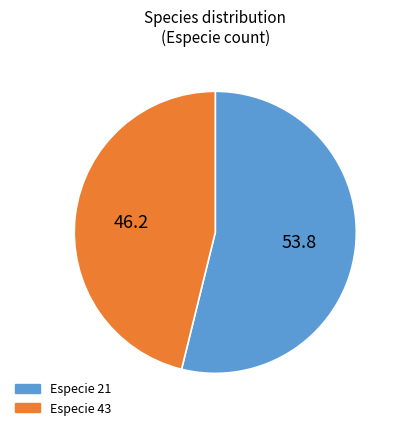

Is it true that Especie 43 is 46% of the pie?

True